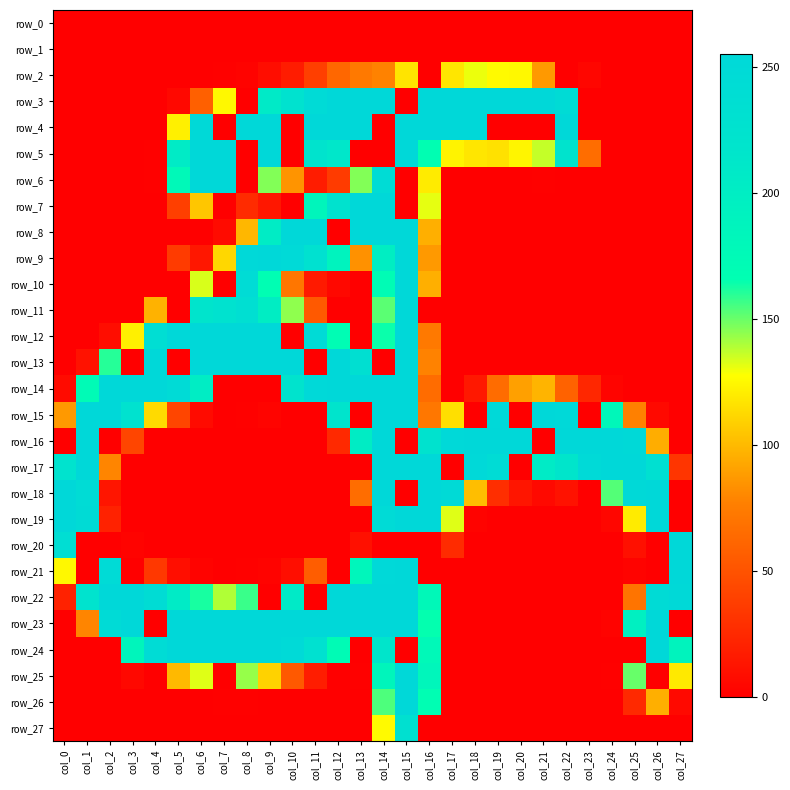

Reading left to right, what are all the values shown in this chart?

row_0: 0	0	0	0	0	0	0	0	0	0	0	0	0	0	0	0	0	0	0	0	0	0	0	0	0	0	0	0
row_1: 0	0	0	0	0	0	0	0	0	0	0	0	0	0	0	0	0	0	0	0	0	0	0	0	0	0	0	0
row_2: 0	0	0	0	0	0	0	1	2	8	17	38	62	73	78	117	0	118	130	126	125	87	0	4	0	0	0	0
row_3: 0	0	0	0	0	5	58	125	0	207	227	247	255	255	255	0	255	255	255	255	255	255	246	0	0	0	0	0
row_4: 0	0	0	0	0	122	252	0	255	255	0	255	255	255	0	255	255	255	255	0	0	0	255	0	0	0	0	0
row_5: 0	0	0	0	1	205	255	255	0	255	0	222	213	0	0	255	166	123	118	116	124	136	222	66	0	0	0	0
row_6: 0	0	0	0	1	177	255	255	0	146	85	17	36	146	245	0	120	0	0	0	0	1	0	0	0	0	0	0
row_7: 0	0	0	0	0	38	105	0	26	14	0	184	225	255	255	0	131	0	0	0	0	0	0	0	0	0	0	0
row_8: 0	0	0	0	0	0	0	7	99	203	255	255	0	255	255	255	96	0	0	0	0	0	0	0	0	0	0	0
row_9: 0	0	0	0	0	36	14	112	254	255	250	230	189	84	198	255	87	0	0	0	0	0	0	0	0	0	0	0
row_10: 0	0	0	0	0	0	133	0	244	167	71	16	5	0	171	255	96	0	0	0	0	0	0	0	0	0	0	0
row_11: 0	0	0	0	97	0	219	226	235	200	144	54	0	0	152	255	0	0	0	0	0	0	0	0	0	0	0	0
row_12: 0	0	8	122	238	255	255	255	255	255	0	247	169	0	164	255	73	0	0	0	0	0	0	0	0	0	0	0
row_13: 0	11	160	0	255	0	255	255	255	255	255	0	255	234	0	255	78	0	0	0	0	0	0	0	0	0	0	0
row_14: 7	173	255	255	255	247	201	0	0	0	222	254	255	255	255	255	65	0	15	65	90	98	59	24	3	0	0	0
row_15: 87	255	255	227	113	42	7	0	1	3	0	0	219	0	255	255	72	115	0	253	0	255	253	0	180	77	6	0
row_16: 0	255	0	42	0	0	0	0	0	0	0	0	25	202	255	0	225	254	255	255	255	0	255	255	255	252	95	0
row_17: 224	255	79	0	0	0	0	0	0	0	0	0	0	0	255	255	255	0	254	244	0	205	216	251	255	255	233	32
row_18: 255	244	13	0	0	0	0	0	0	0	0	0	0	66	255	0	255	249	102	28	13	6	11	0	153	252	255	0
row_19: 255	246	21	0	0	0	0	0	0	0	0	0	0	0	248	255	255	132	2	0	0	0	0	0	4	120	255	0
row_20: 238	0	0	2	0	0	0	0	0	0	0	0	0	10	0	0	0	26	0	0	0	0	0	0	0	10	0	255
row_21: 125	0	247	0	34	9	2	0	1	2	9	56	0	183	253	255	0	0	0	0	0	0	0	0	0	2	0	255
row_22: 21	224	255	255	243	205	162	139	157	0	207	0	255	255	255	255	178	0	0	0	0	0	0	0	0	70	246	252
row_23: 0	79	248	255	0	255	255	255	255	255	255	255	255	255	255	255	165	0	0	0	0	0	0	0	2	195	255	0
row_24: 0	0	0	184	245	255	255	255	255	255	250	229	172	0	216	0	177	0	0	0	0	0	0	0	0	0	255	188
row_25: 0	0	0	5	0	100	132	0	143	110	54	18	0	1	184	255	183	0	0	0	0	0	0	0	1	150	0	119
row_26: 0	0	0	0	0	0	0	1	1	0	0	0	0	0	154	255	167	0	0	0	0	0	0	0	0	25	96	6
row_27: 0	0	0	0	0	0	0	0	0	0	0	0	0	0	126	231	0	0	0	0	0	0	0	0	0	0	0	0